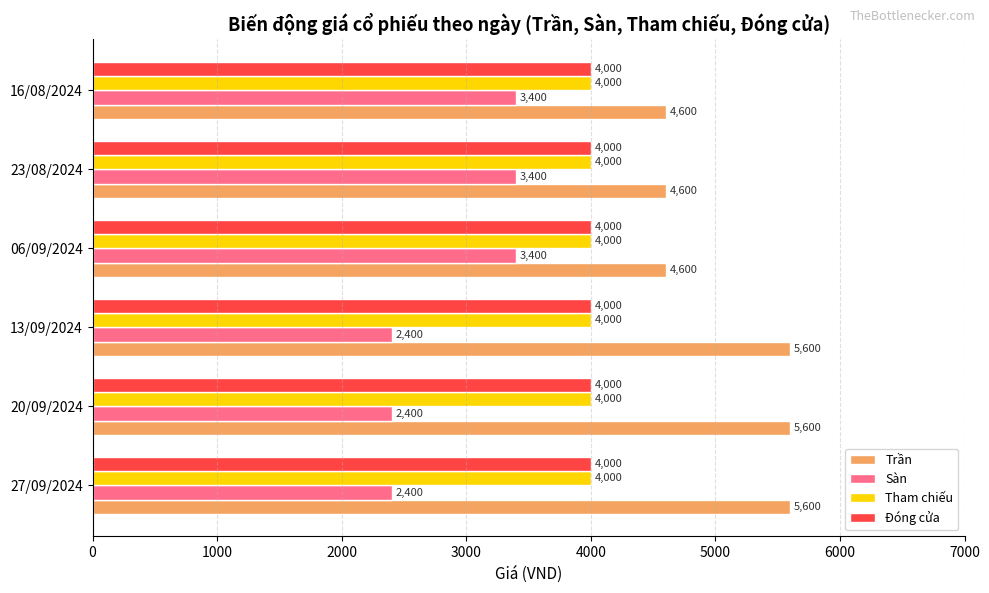

What is the maximum value shown in the chart?

5600